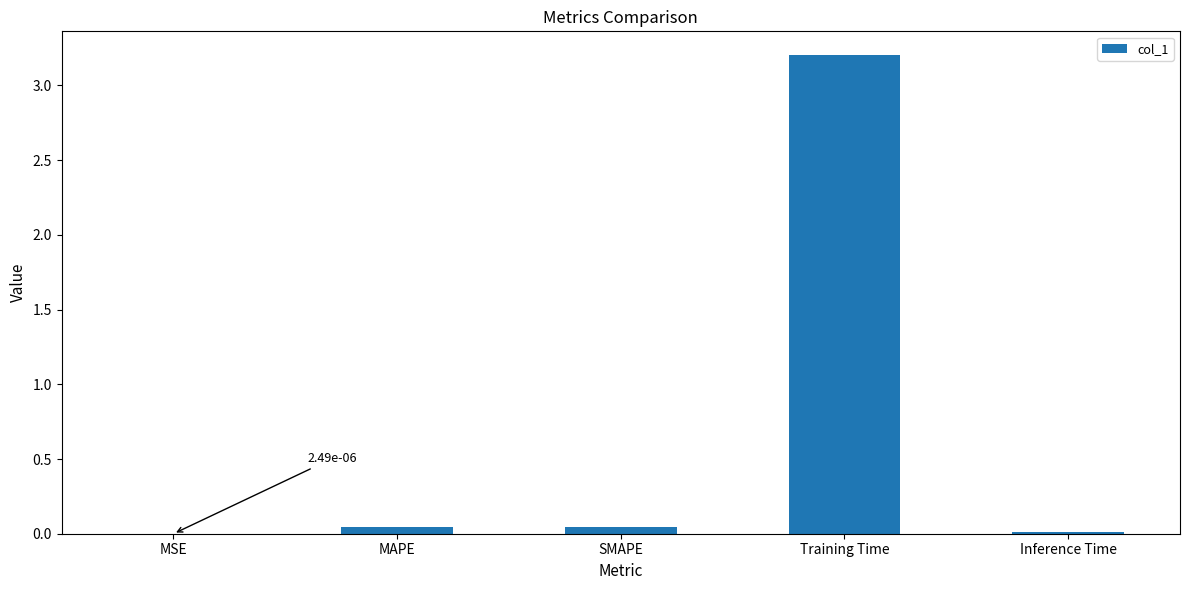

The value at Training Time is 4.7. True or false?

False